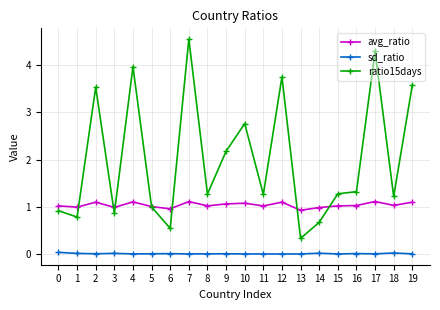

What is the value of the ratio15days point at the 14th from the left?

0.3